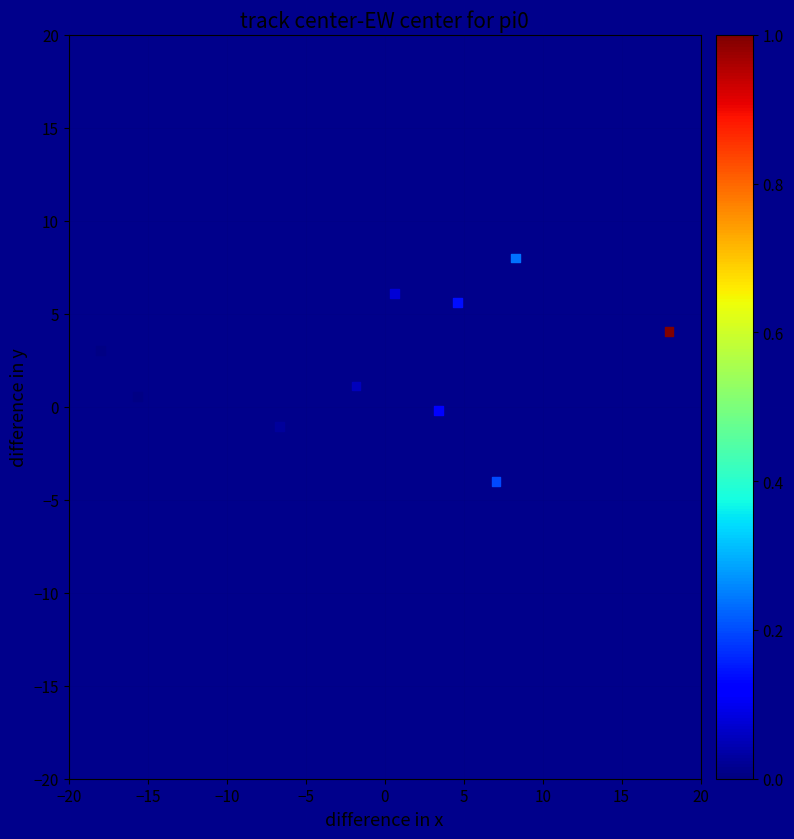

What is the range of Y values (max minus min)?

12.0